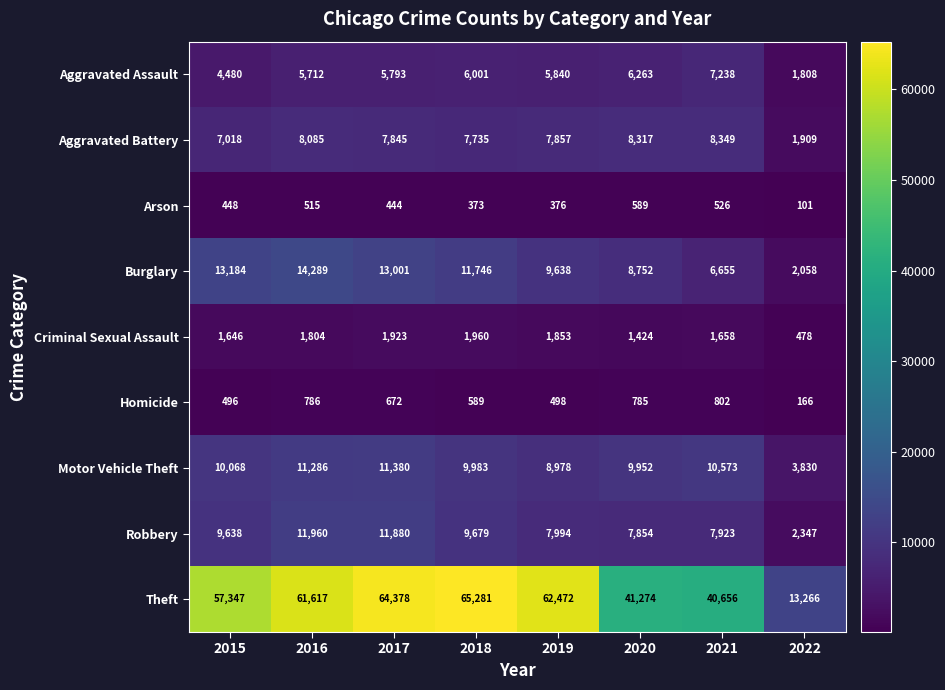

List the series in order of their peak value, highest first.

Theft, Burglary, Robbery, Motor Vehicle Theft, Aggravated Battery, Aggravated Assault, Criminal Sexual Assault, Homicide, Arson